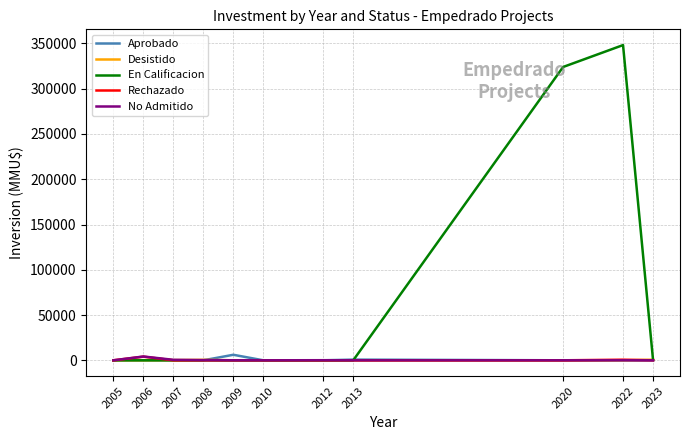

Which series changed the most between 2020 and 2023?

En Calificacion